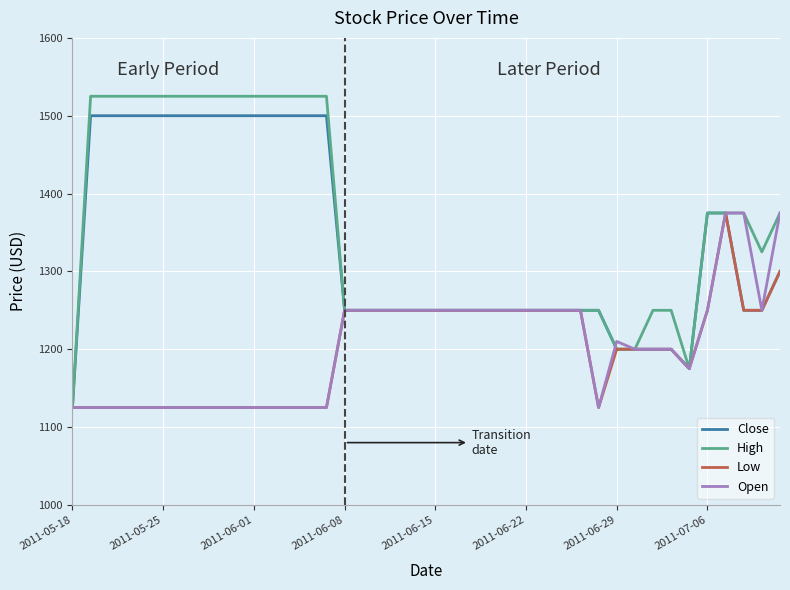

Which series has the largest range (max minus min)?

High